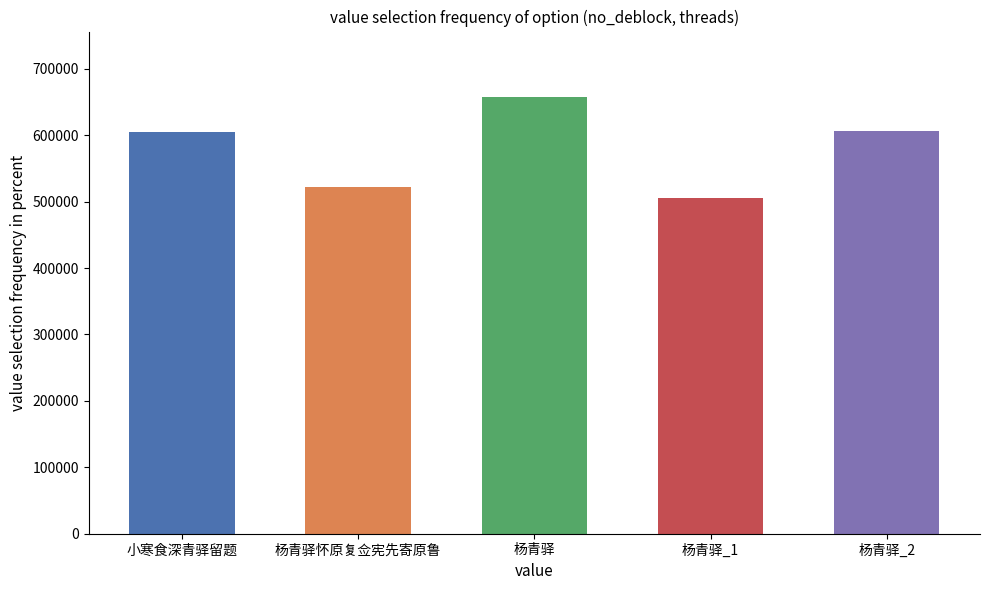

Does the chart contain stacked bars?

No